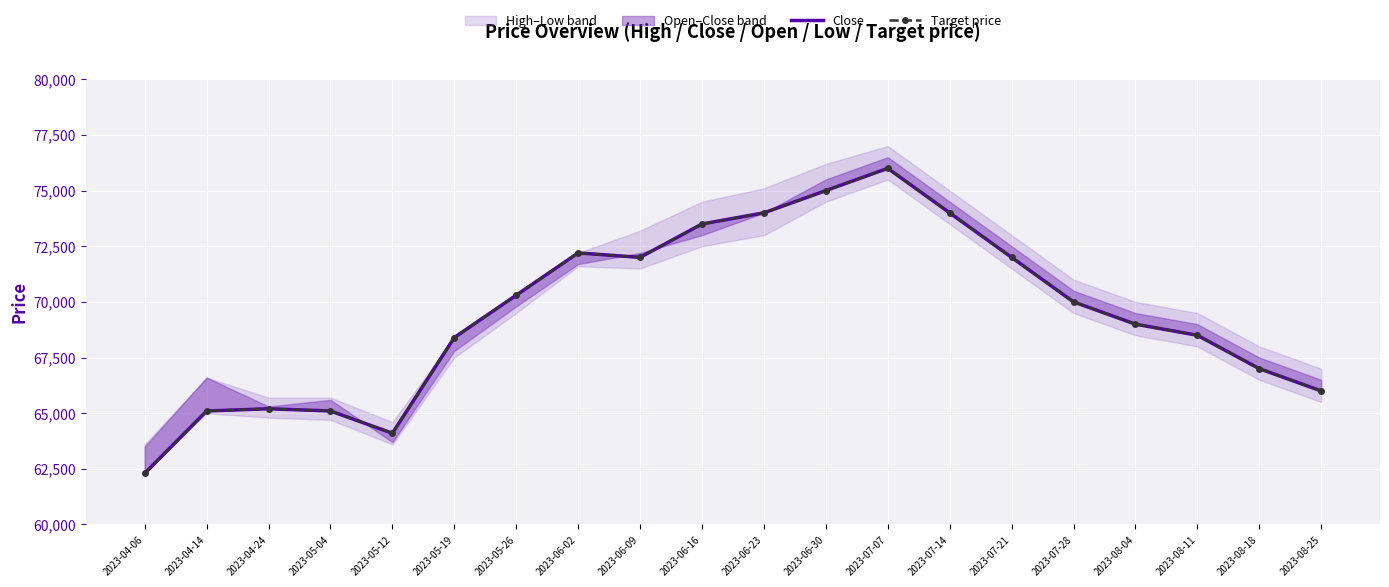

True or false: Close and Target price intersect in this chart.

False